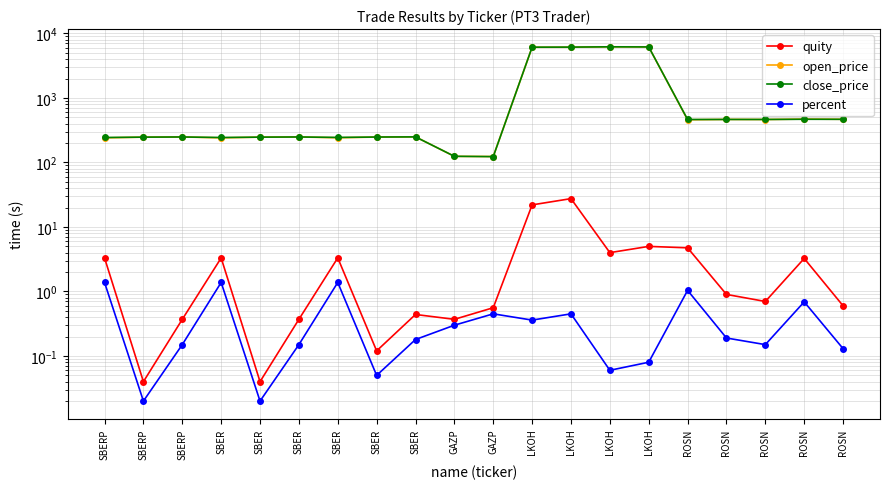

True or false: close_price and percent intersect in this chart.

False